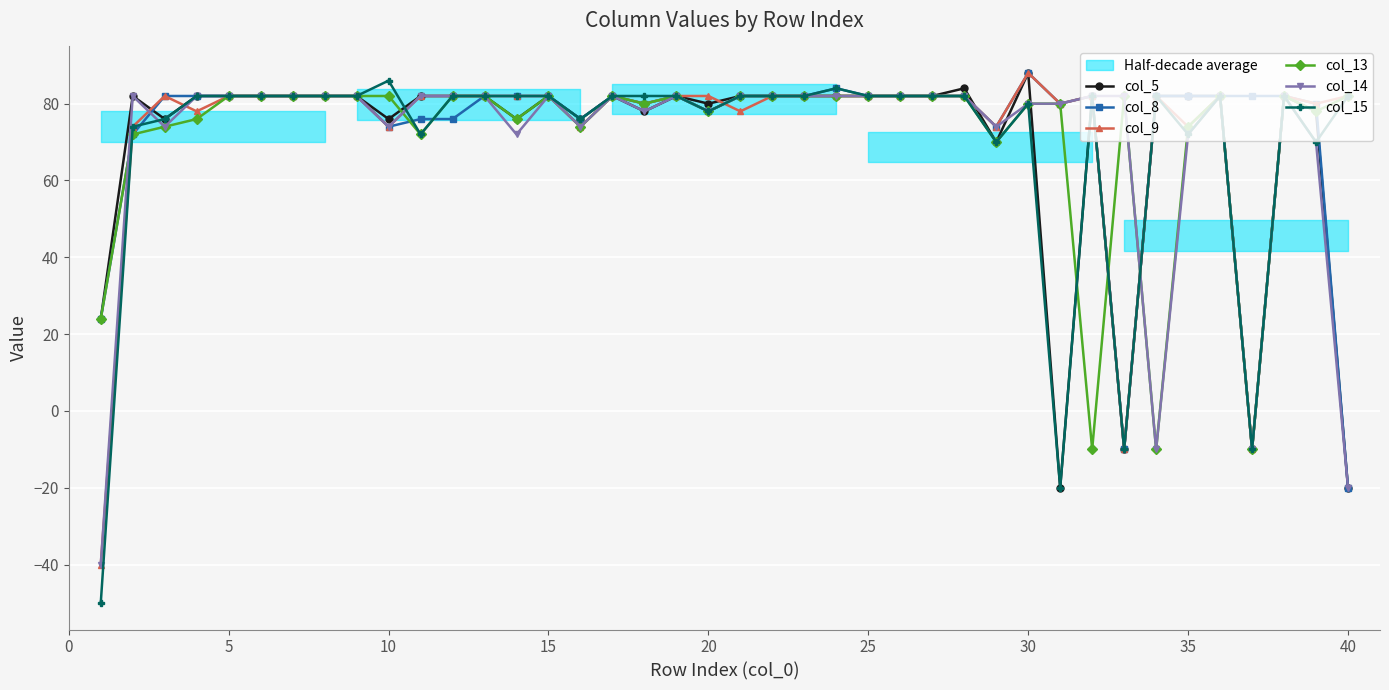

How many times do col_9 and col_13 cross each other?

5